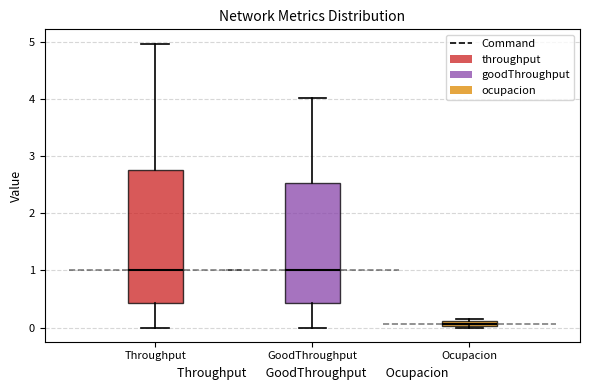

Where is the upper edge of the box for Throughput on the y-axis? The values are not printed on the chart, so give them approximately, as read against the axis.

2.8